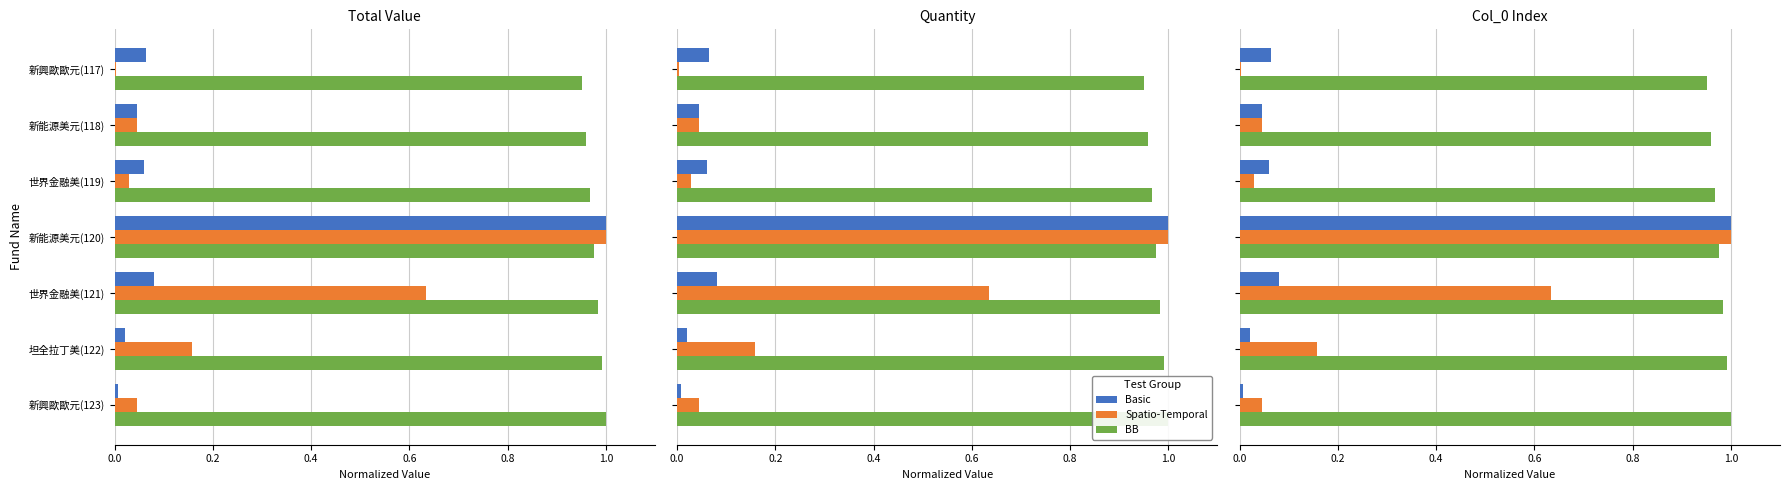

Which has a higher value, 坦全拉丁美(122) or 新能源美元(120)?

新能源美元(120)